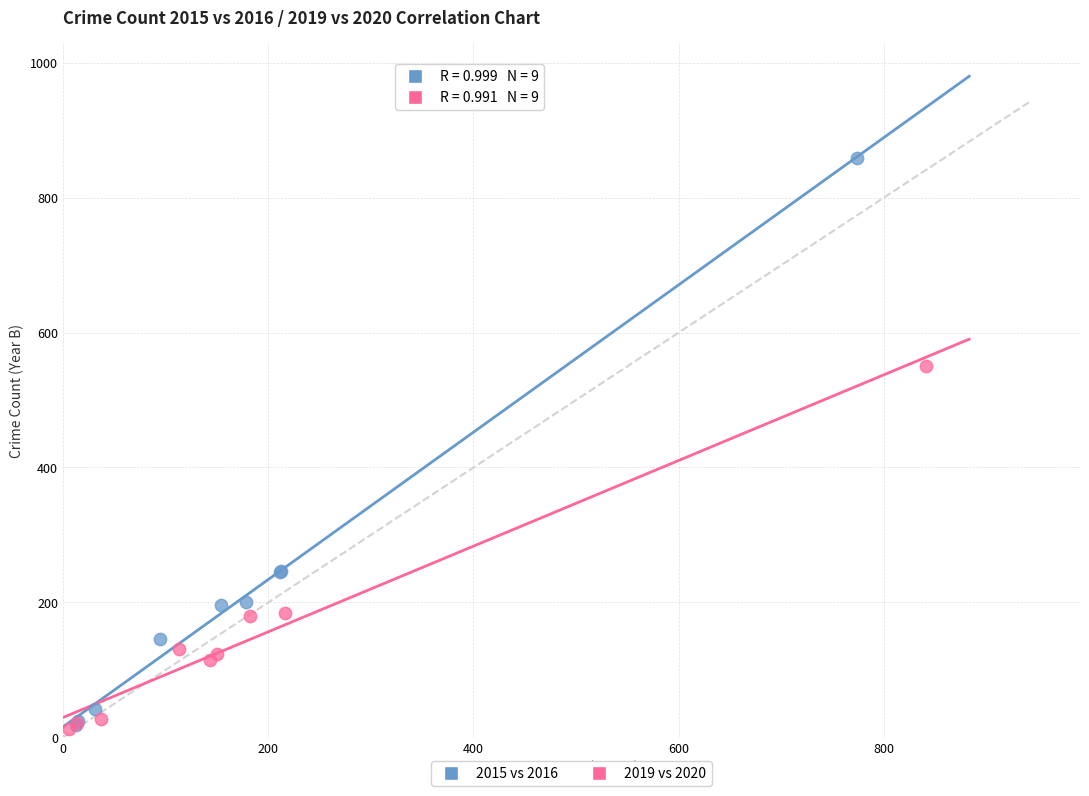

Which series contains the highest Y value?

2015 vs 2016